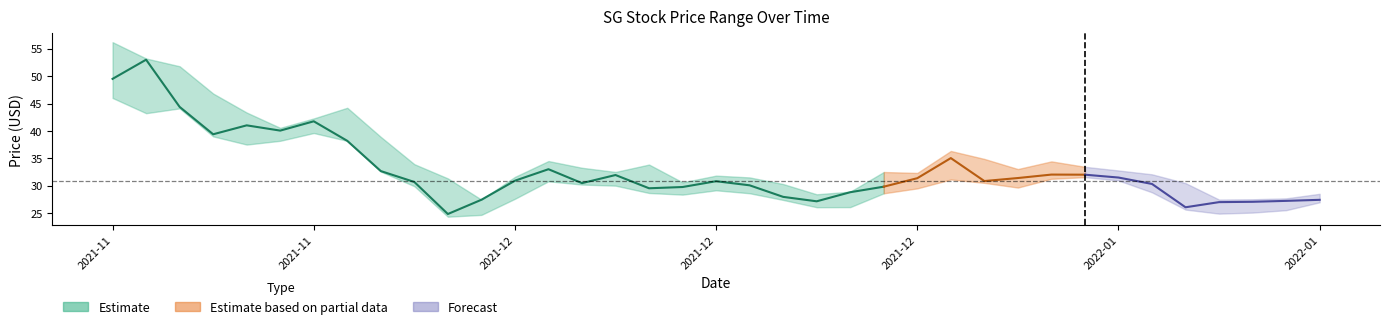

What is the total value across all series at high?

149.4